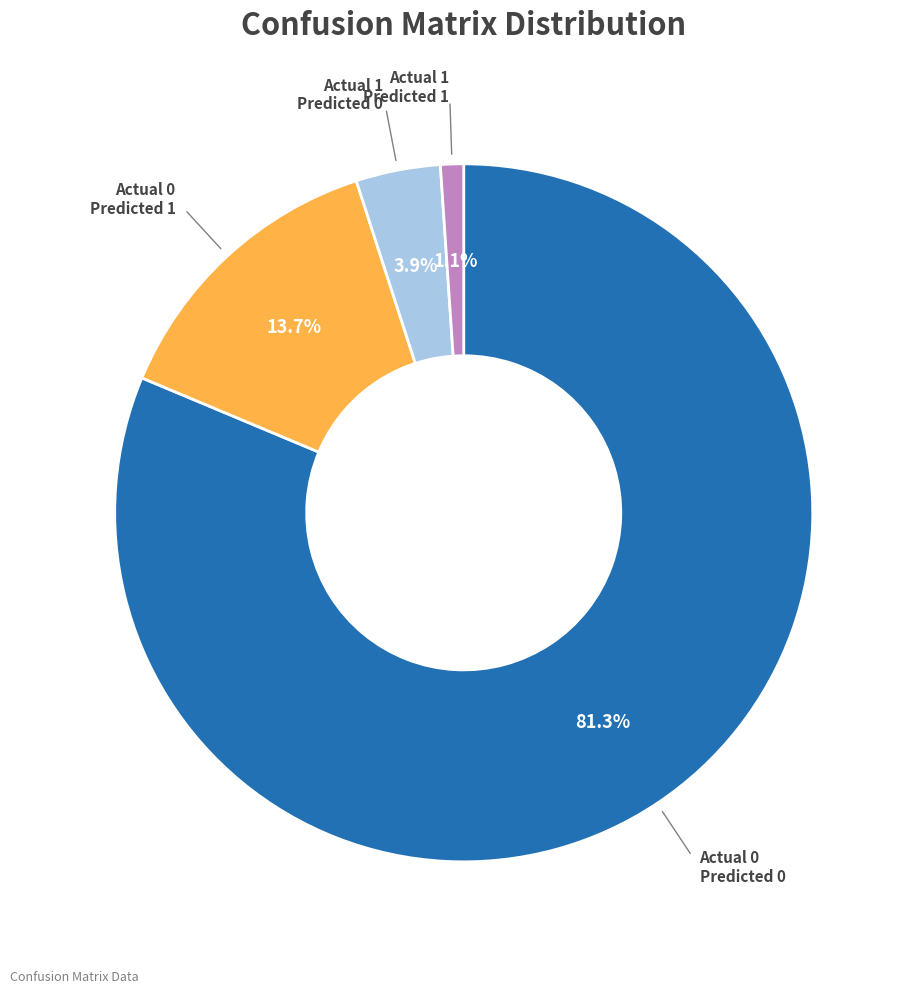

Does any single category account for the majority?

Yes